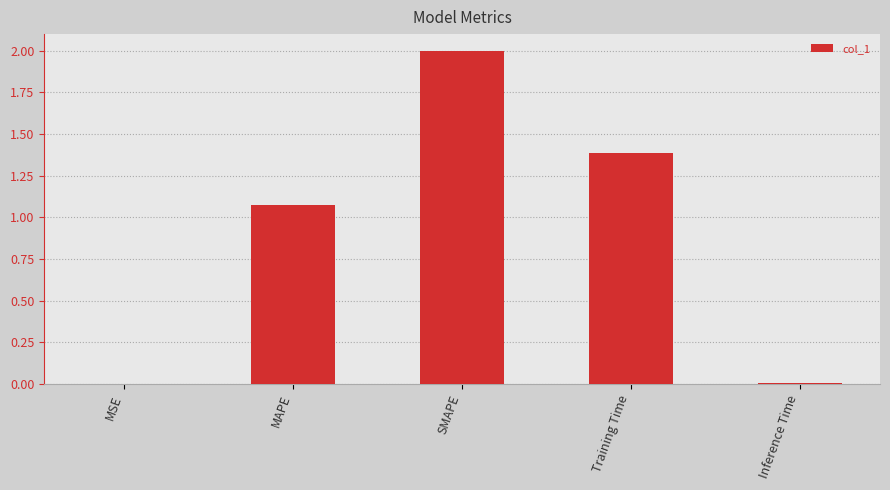

What is the sum of the values at Training Time and MAPE?

2.5